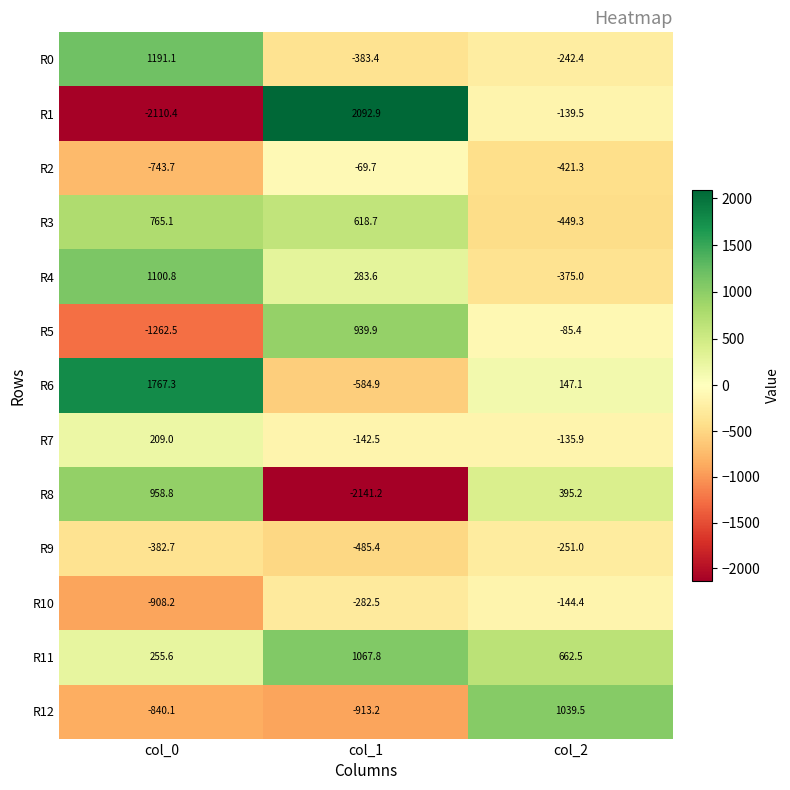

Between col_1 and col_2, which series saw the biggest shift?

R8